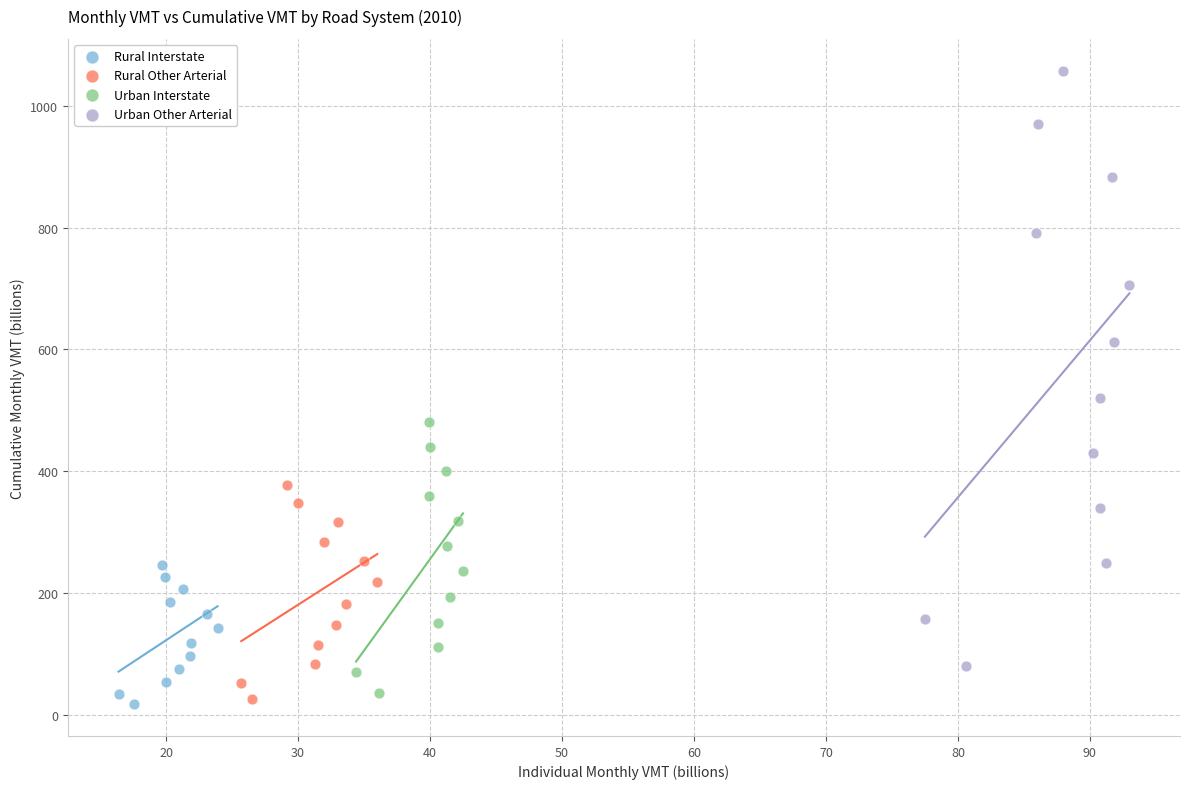

Which series reaches the maximum Y coordinate?

Urban Other Arterial